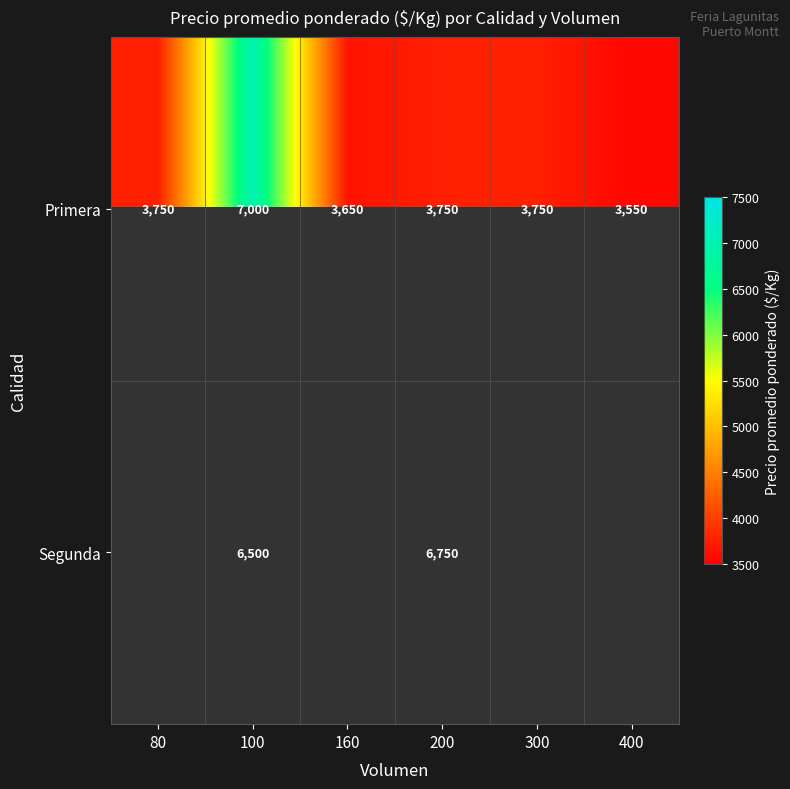

True or false: Segunda has a value of 10116.2 at 100.

False